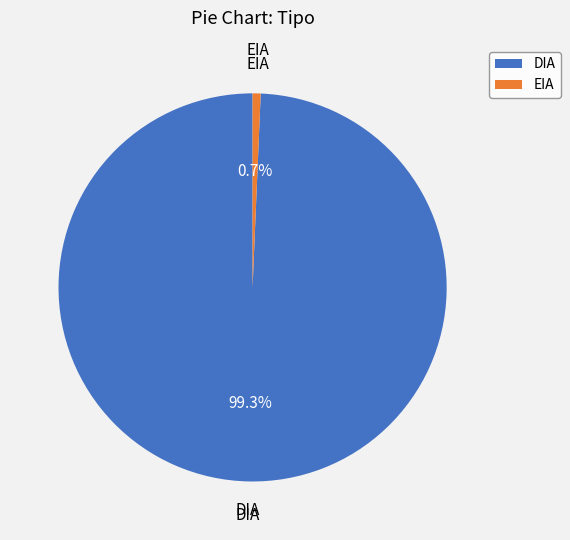

Between DIA and EIA, which is larger?

DIA